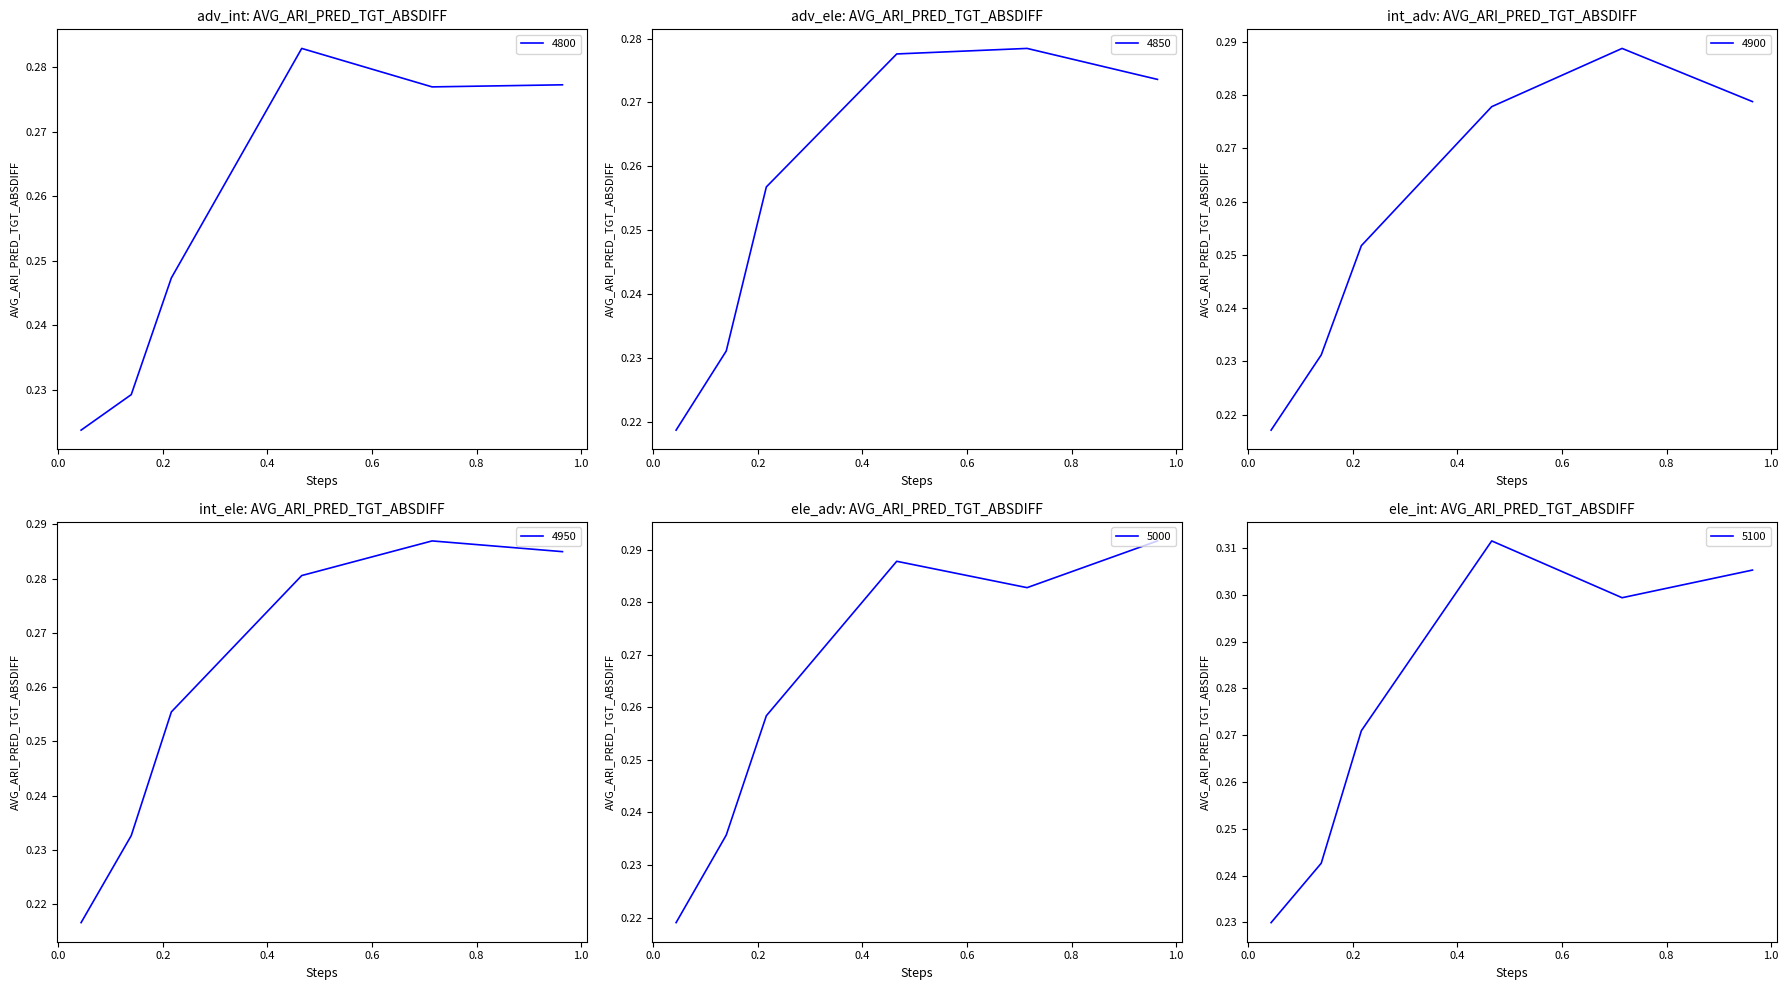

Is it true that 5000 equals 0.1 at 0.9643835616438357?

False